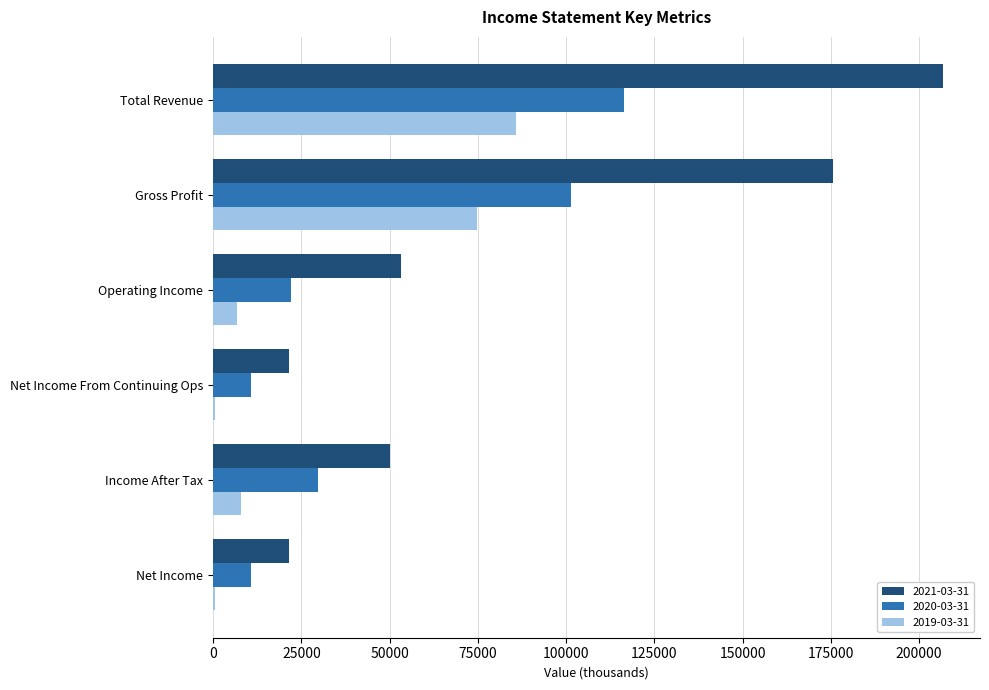

Count the 2020-03-31 values in the range 10800 to 101500.

5